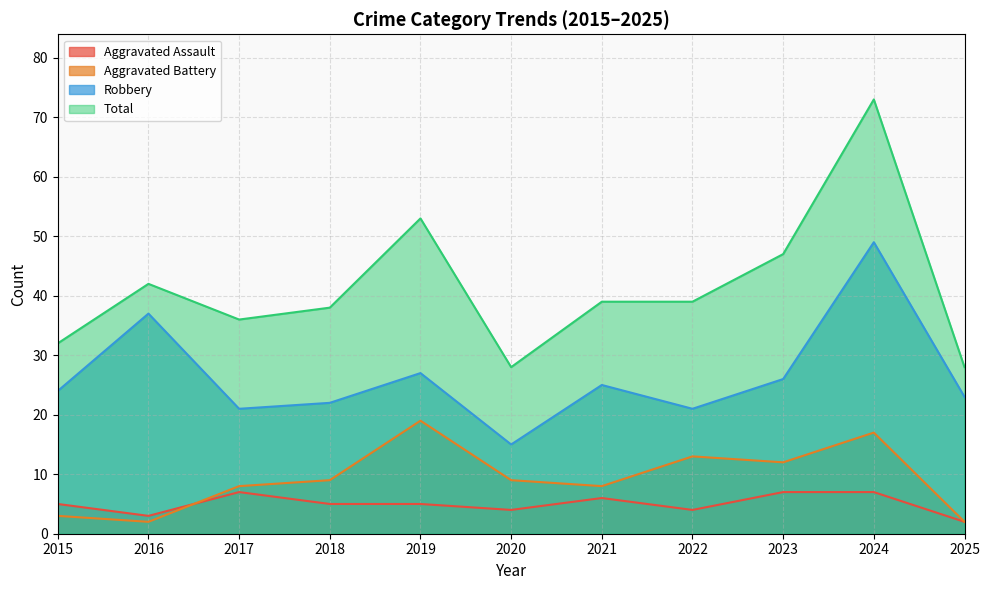

Reading right to left, list all the values displayed in this chart.

Aggravated Assault: 2025=2	2024=7	2023=7	2022=4	2021=6	2020=4	2019=5	2018=5	2017=7	2016=3	2015=5
Aggravated Battery: 2025=2	2024=17	2023=12	2022=13	2021=8	2020=9	2019=19	2018=9	2017=8	2016=2	2015=3
Robbery: 2025=23	2024=49	2023=26	2022=21	2021=25	2020=15	2019=27	2018=22	2017=21	2016=37	2015=24
Total: 2025=28	2024=73	2023=47	2022=39	2021=39	2020=28	2019=53	2018=38	2017=36	2016=42	2015=32